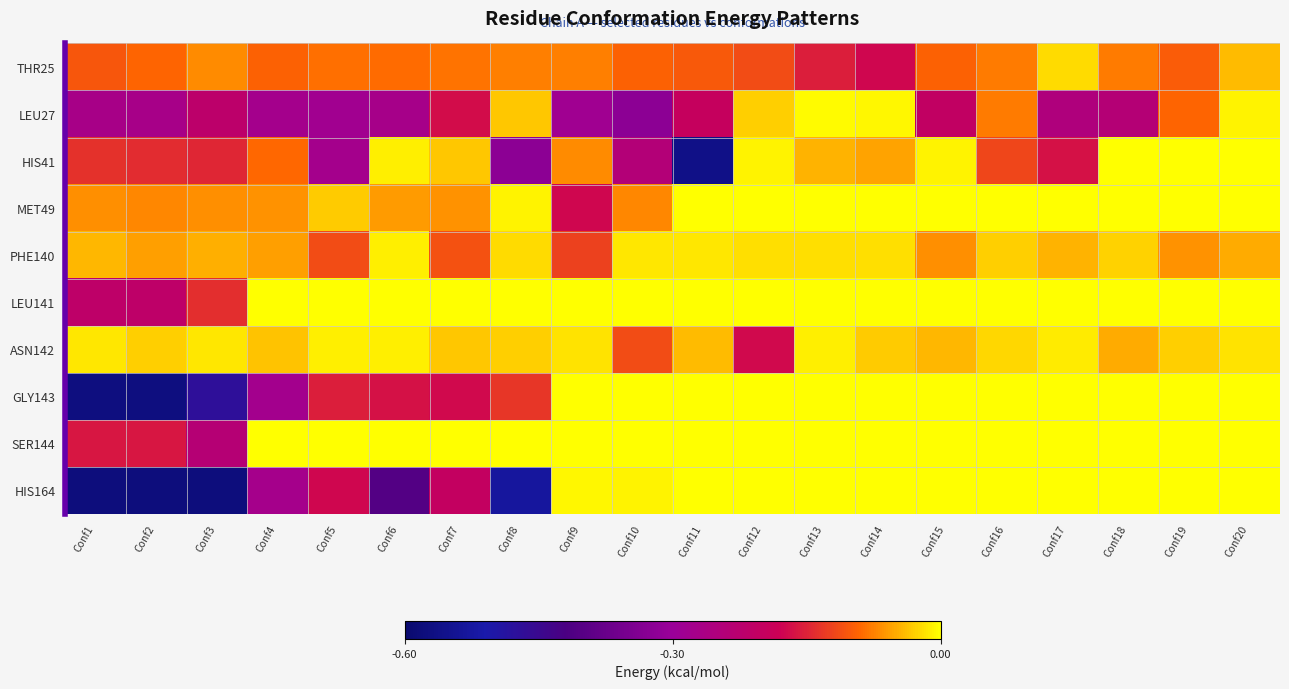

Which category has the highest value across all series?

Conf18